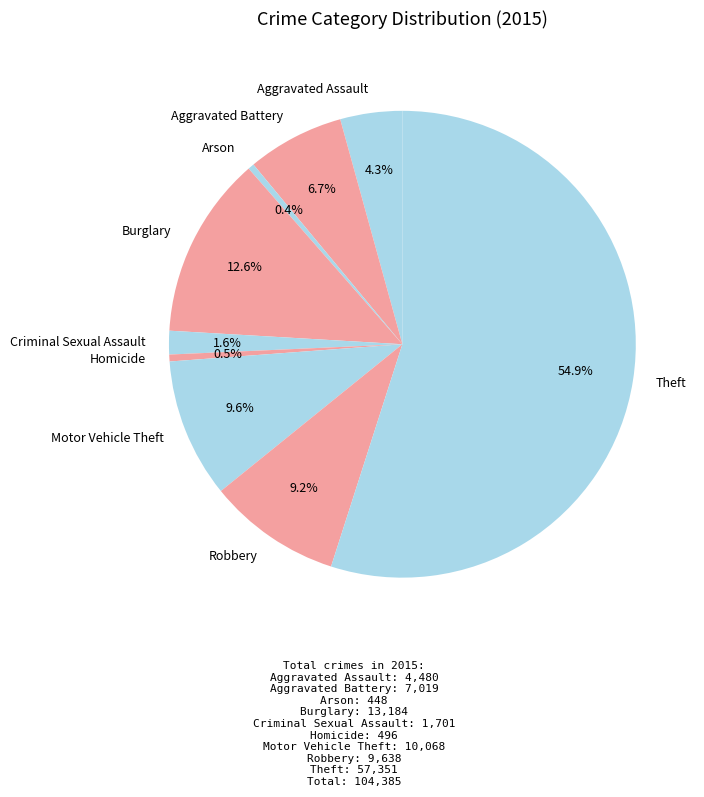

To the nearest percent, what is the difference between the Aggravated Battery and Robbery slice percentages?

3%